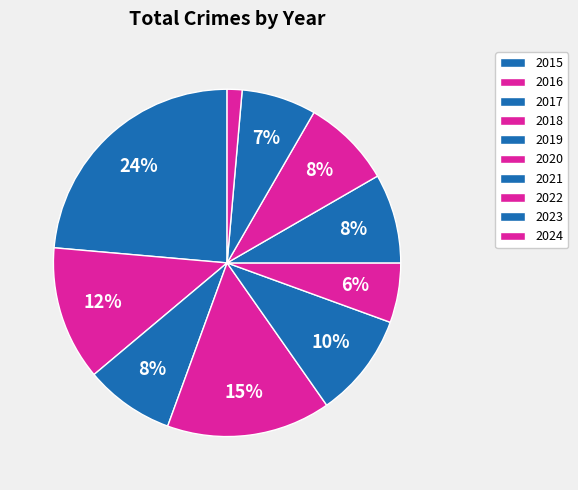

To the nearest percent, what is the difference between the largest and smallest slice percentages?

22%